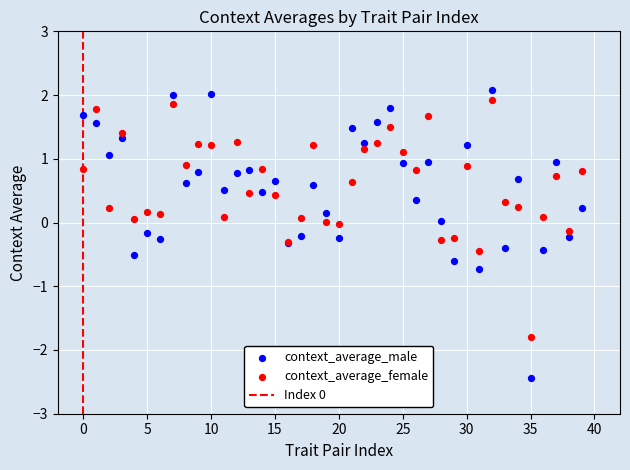

Which series reaches the minimum Y coordinate?

context_average_male